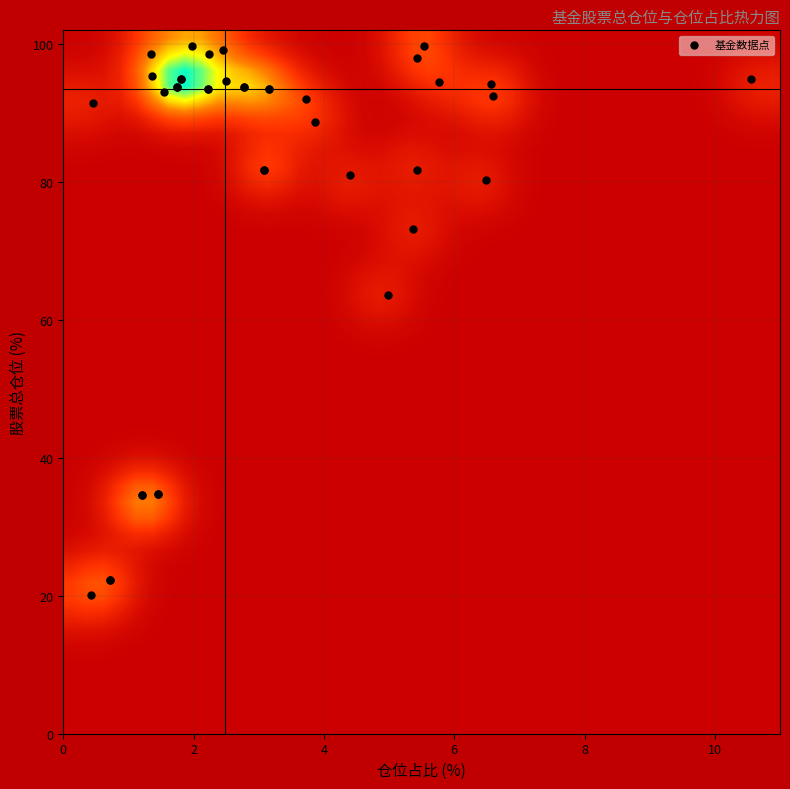

What Y value in the scatter plot is closest to 59?

63.7